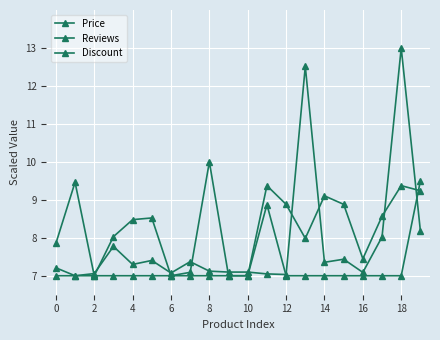

How many interior local peaks does the Reviews series have?

6